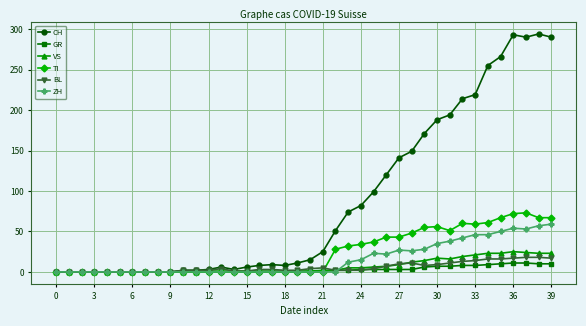

How many lines are shown in the chart?

6